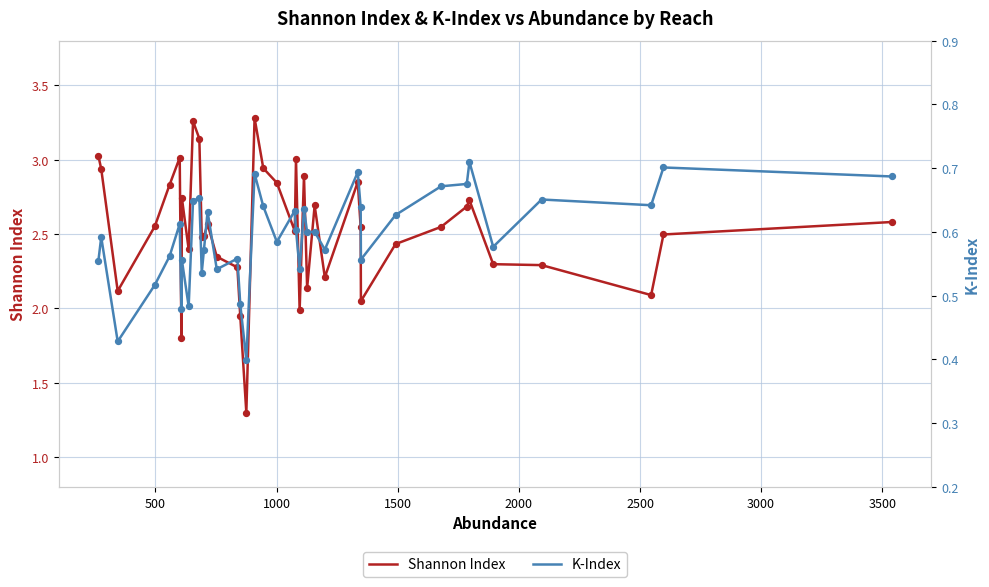

Which series reaches the minimum Y coordinate?

K-Index